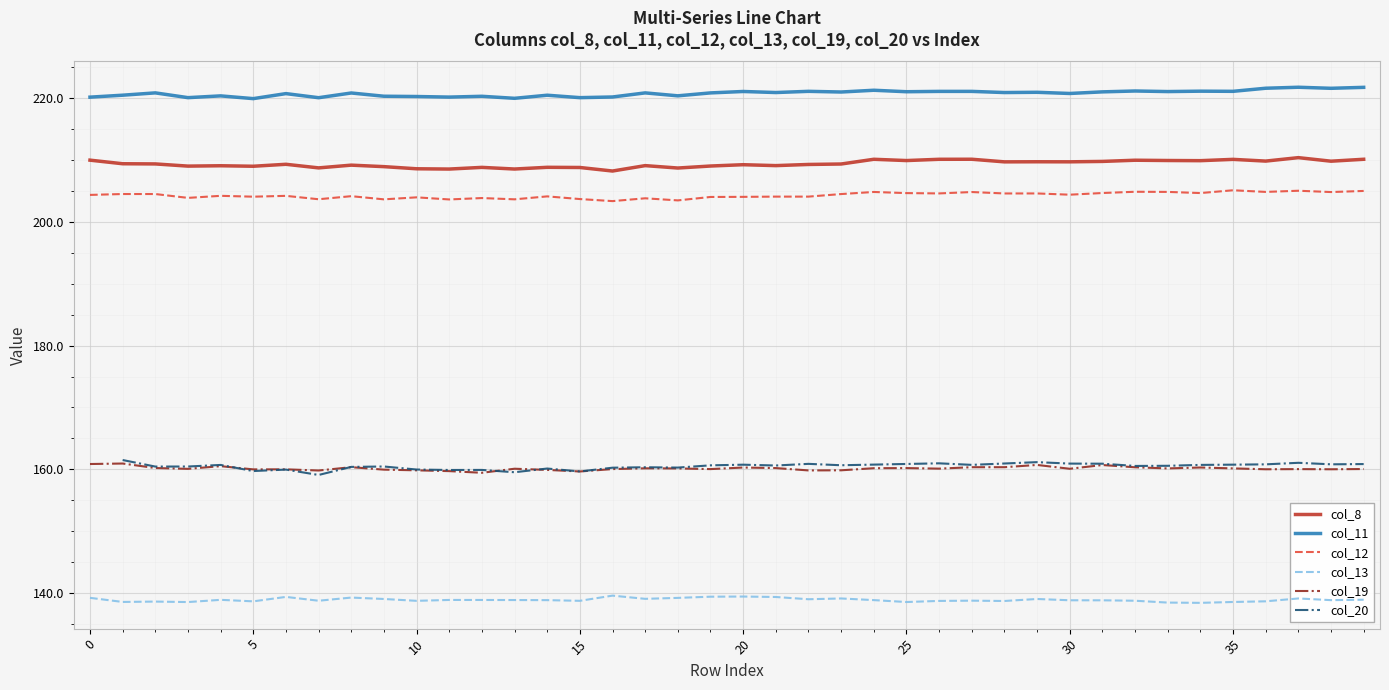

True or false: col_8 has a value of 209.0 at 19.

True